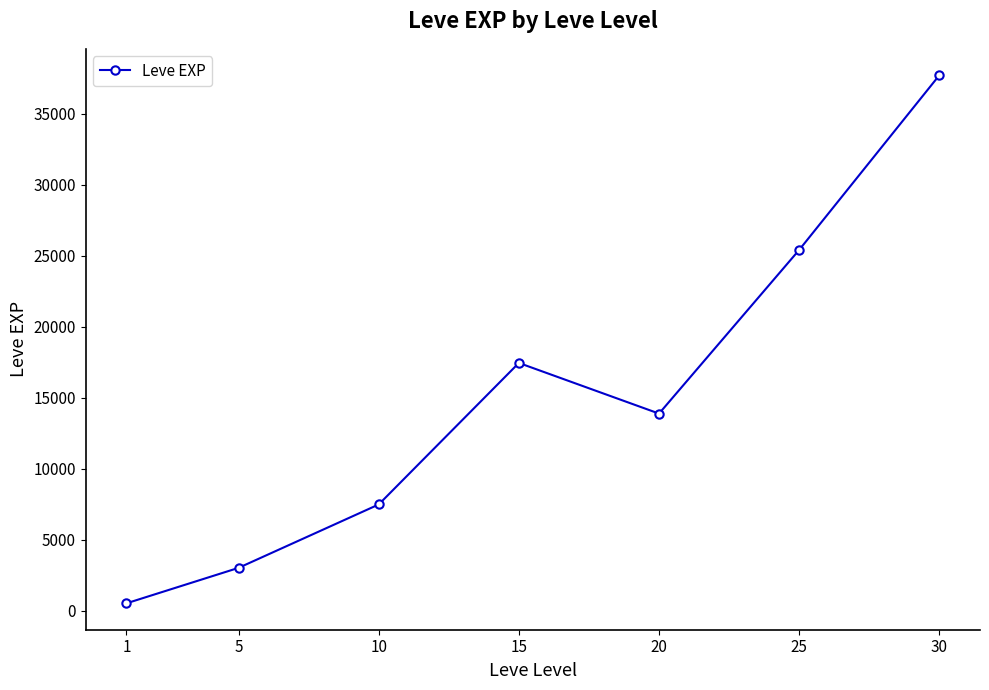

True or false: the data has more than 1 interior local peaks.

False